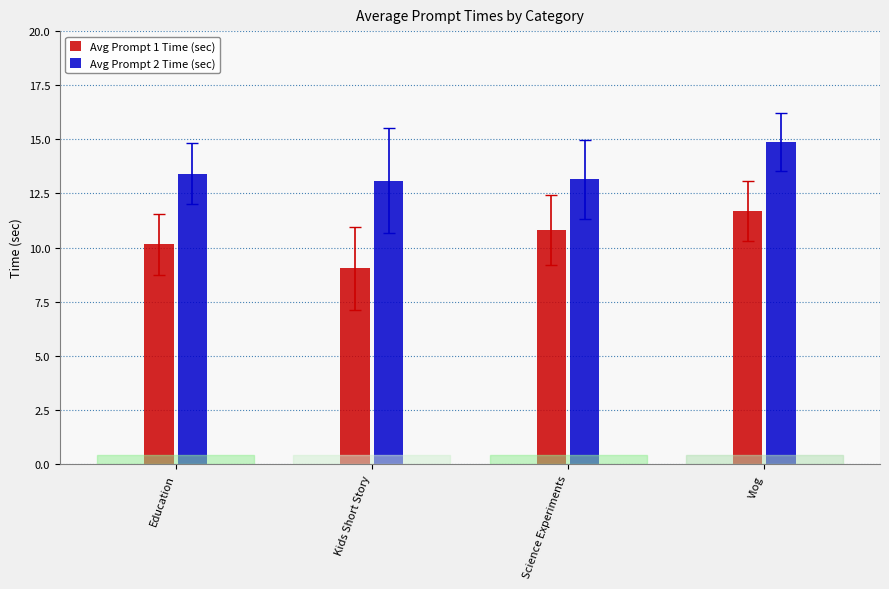

Is it true that Avg Prompt 2 Time (sec) equals 14.9 at Vlog?

True